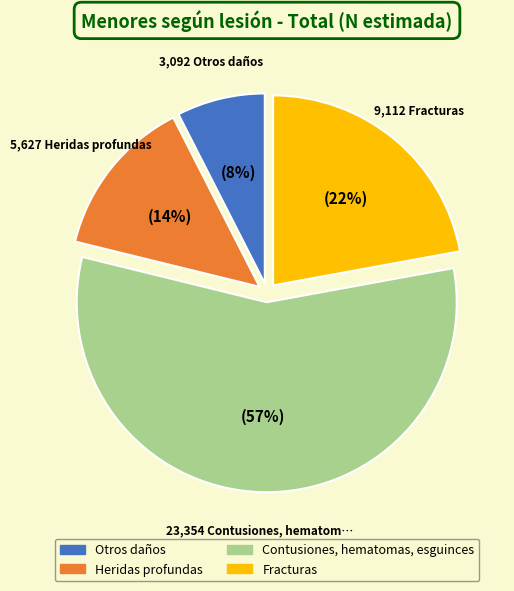

Does Fracturas account for over 50% of the chart?

No